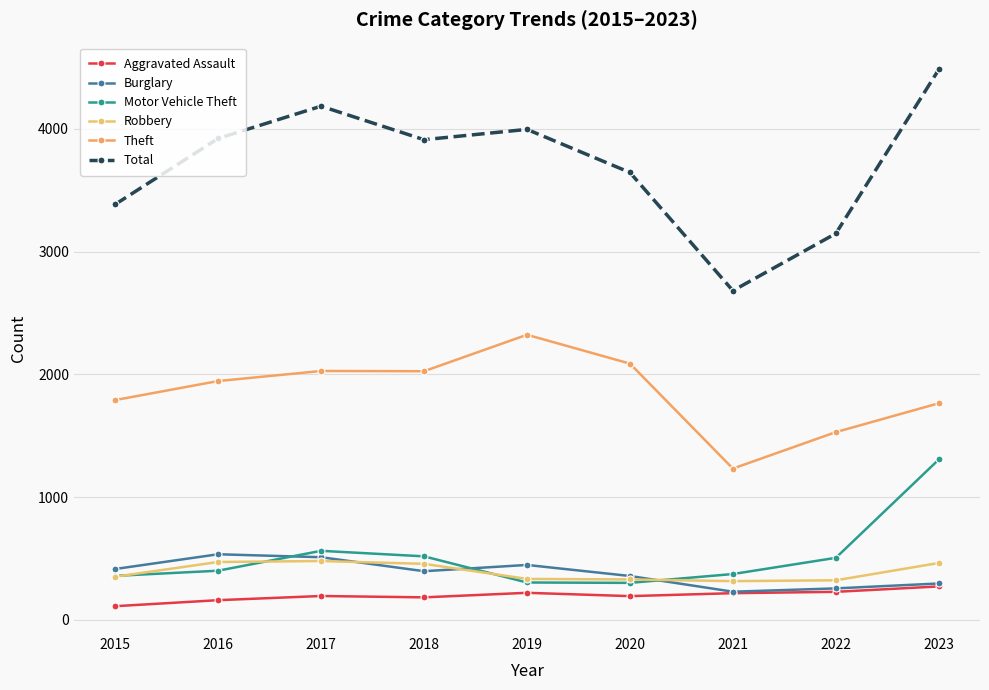

Is this an area chart (filled region under the line)?

No